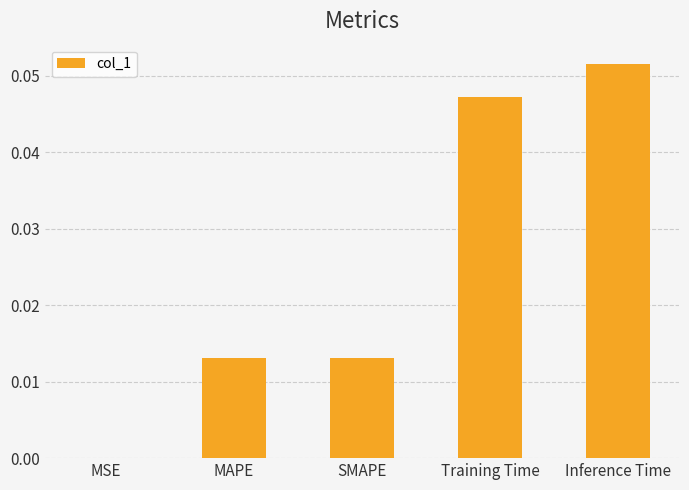

Are the bars horizontal?

No